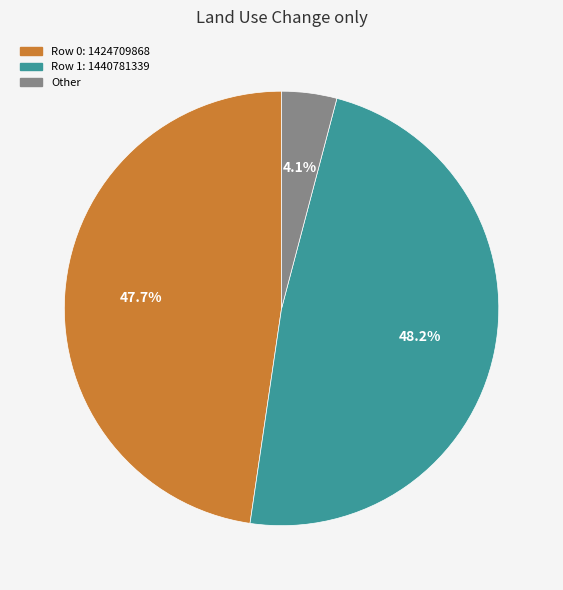

To the nearest percent, what is the difference between the largest and smallest slice percentages?

44%